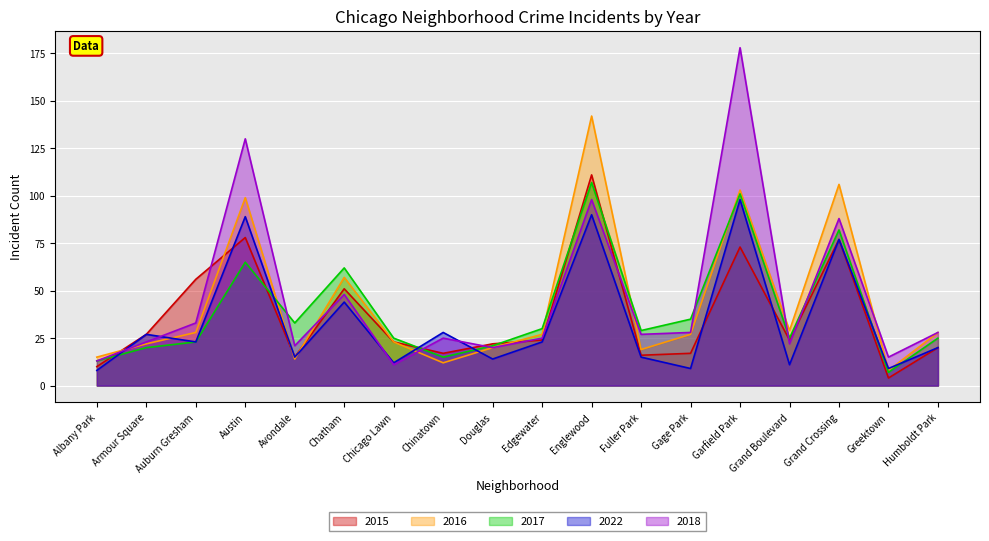

What value does the 2016 series have at Grand Boulevard?

29